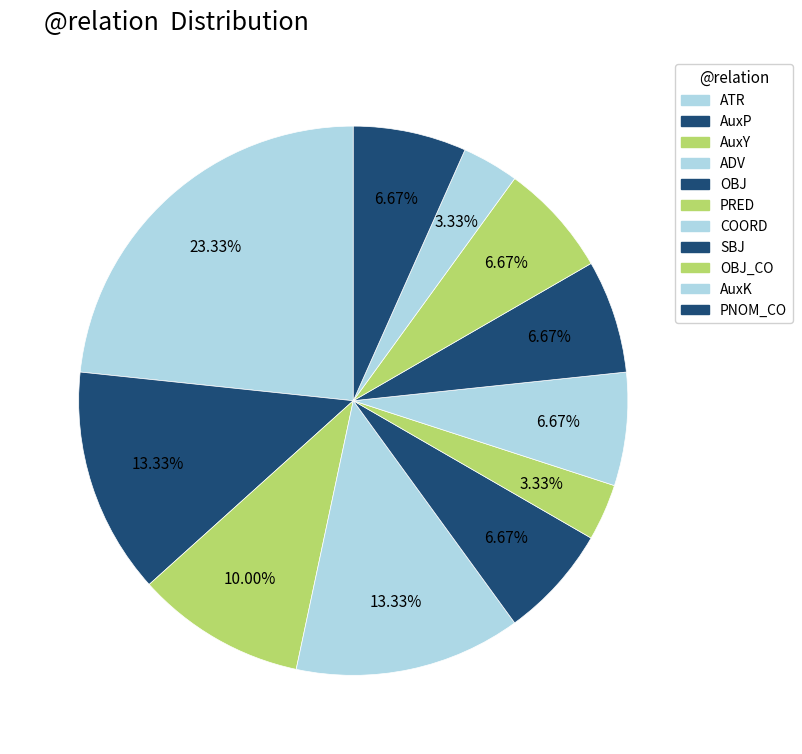

What percentage is NOT represented by SBJ?

93.3%